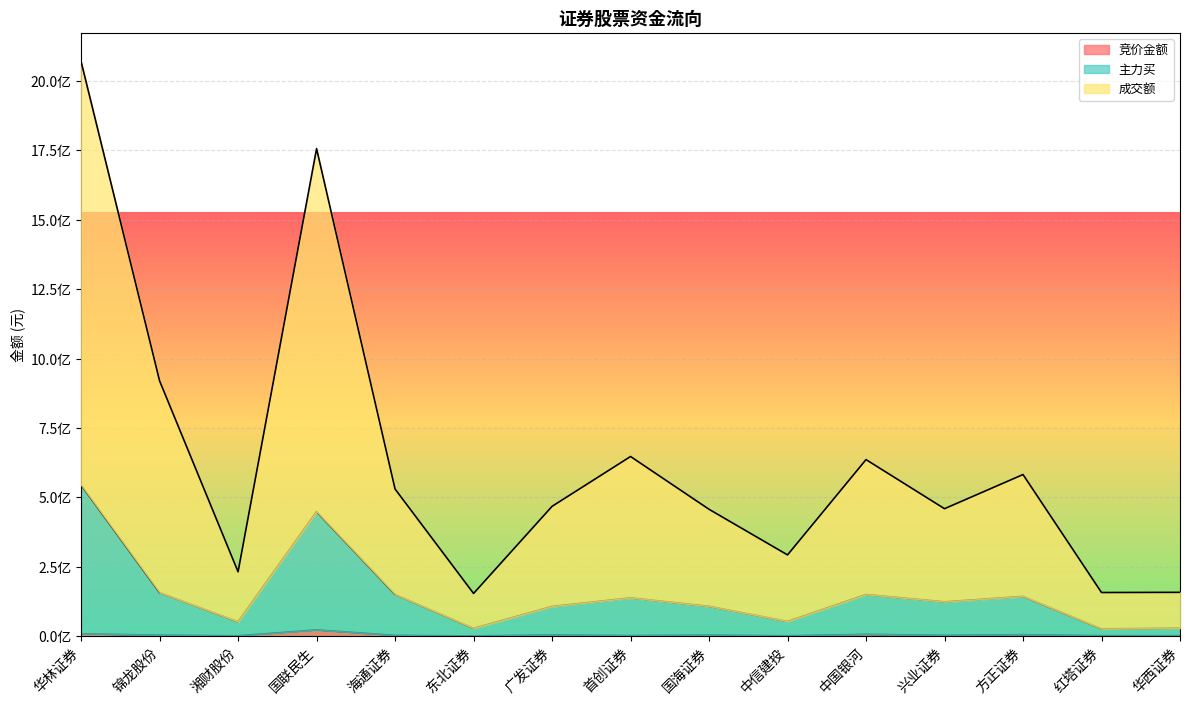

What is the label of the 10th point from the left?

中信建投